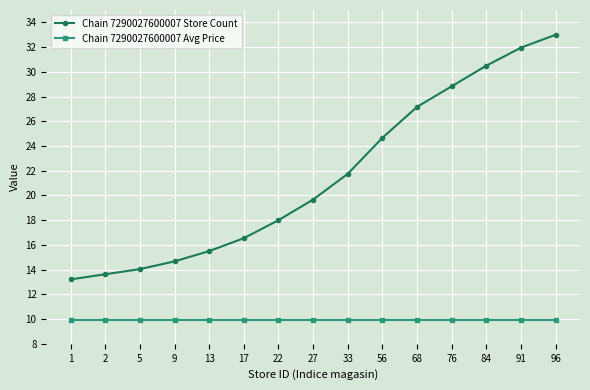

What is the maximum value for Chain 7290027600007 Store Count?

33.0